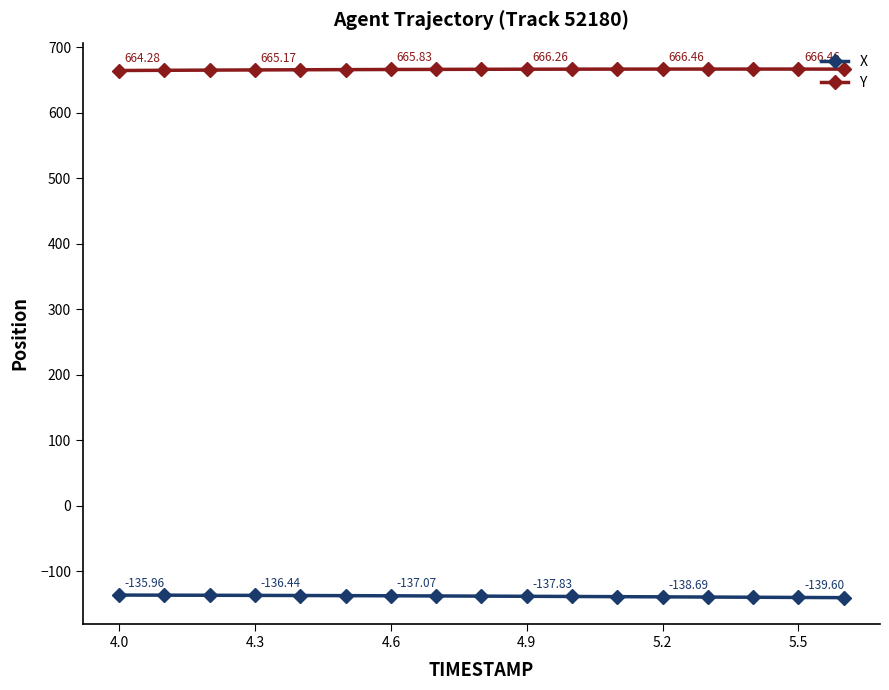

How many values in the X series exceed -137?

6